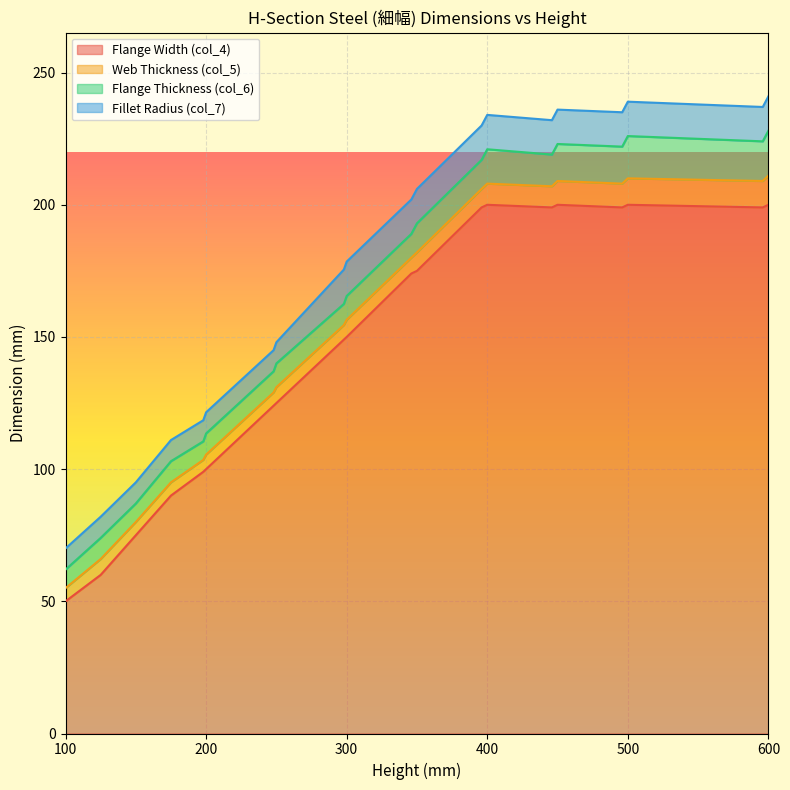

Which series has the largest total across all categories?

Flange Width (col_4)